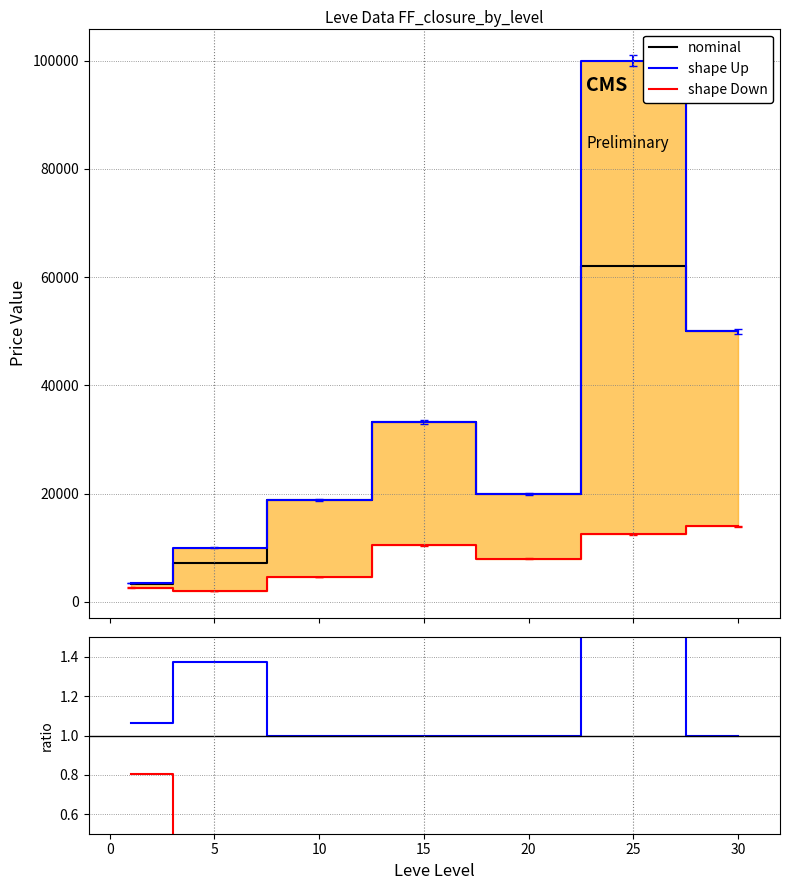

In shape Up, how many points are higher than both neighbors (excluding endpoints)?

2